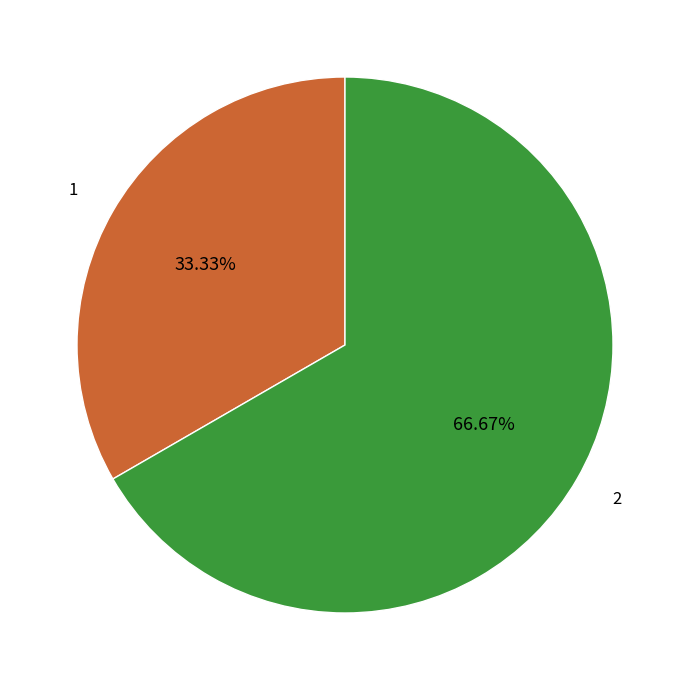

Is there any slice that represents more than half of the pie?

Yes